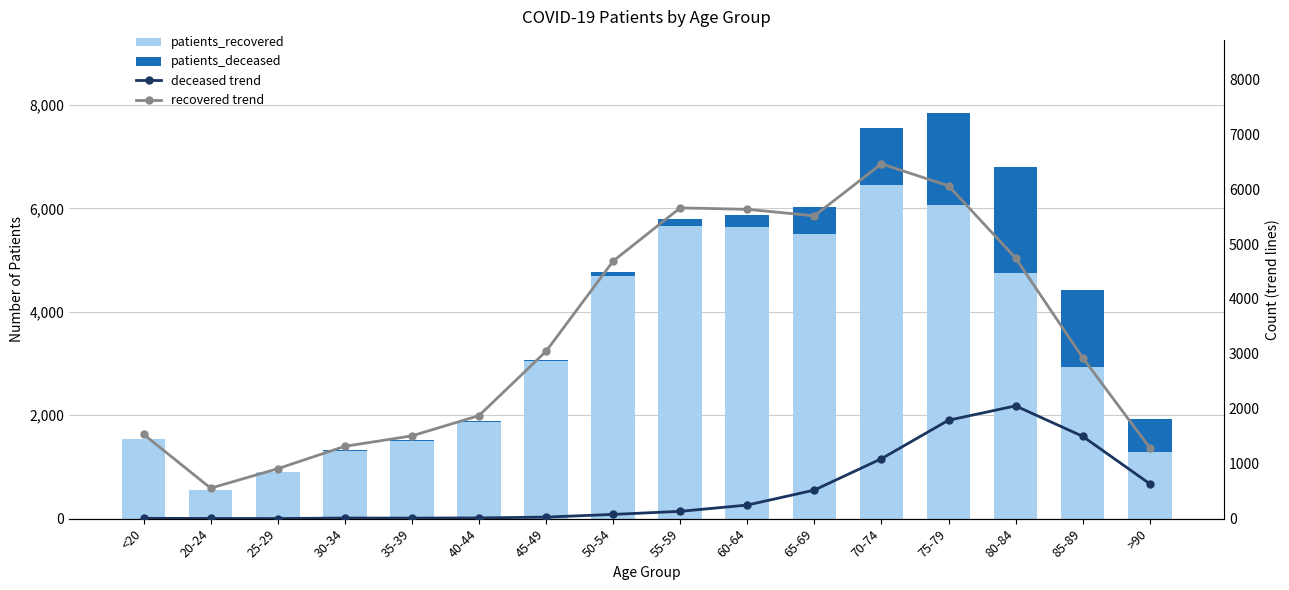

What is the sum of the patients_recovered values at 20-24 and 50-54?

5244